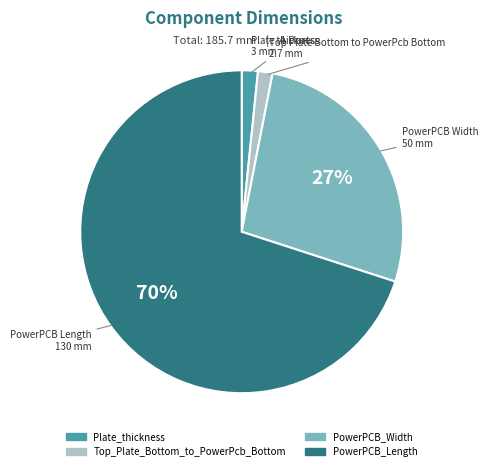

Which slice is the largest?

PowerPCB_Length